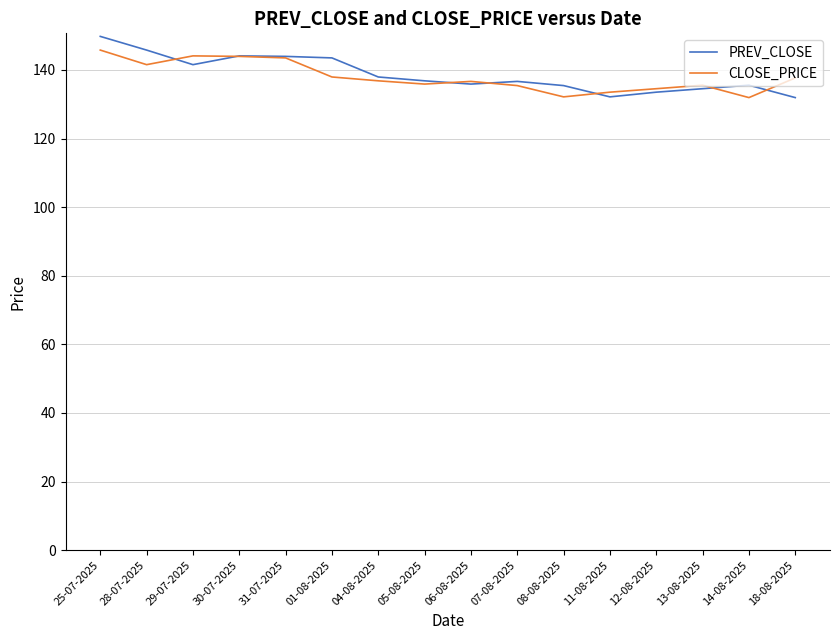

The value of CLOSE_PRICE at 11-08-2025 is 133.5. True or false?

True